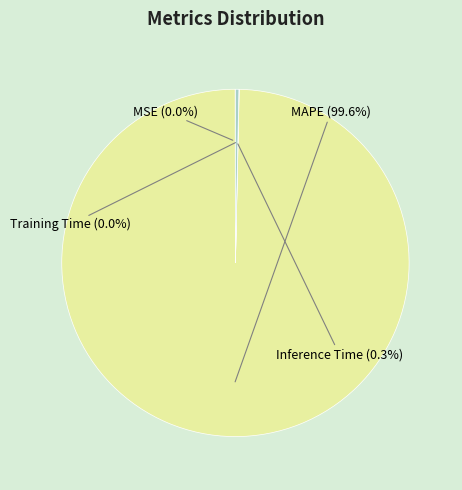

Which has a higher value, Inference Time or MAPE?

MAPE